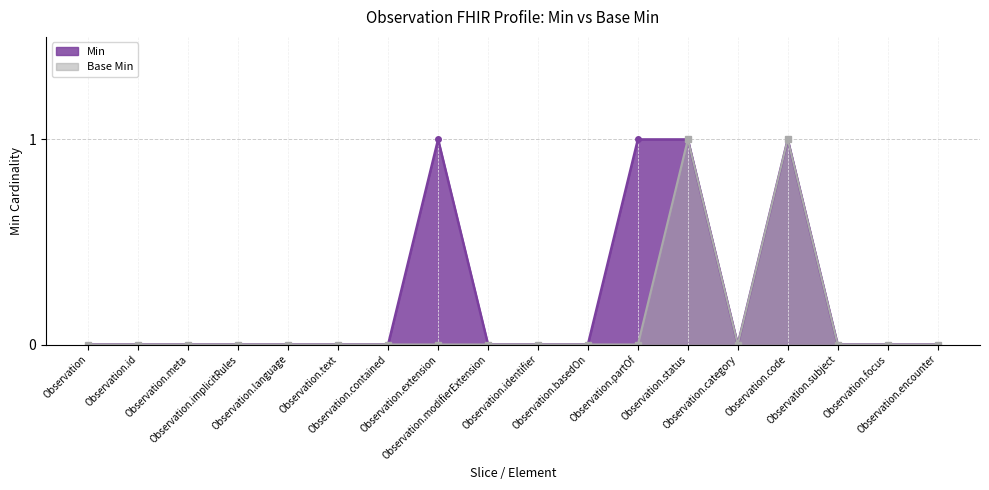

Where is the first local minimum for Base Min?

Observation.category